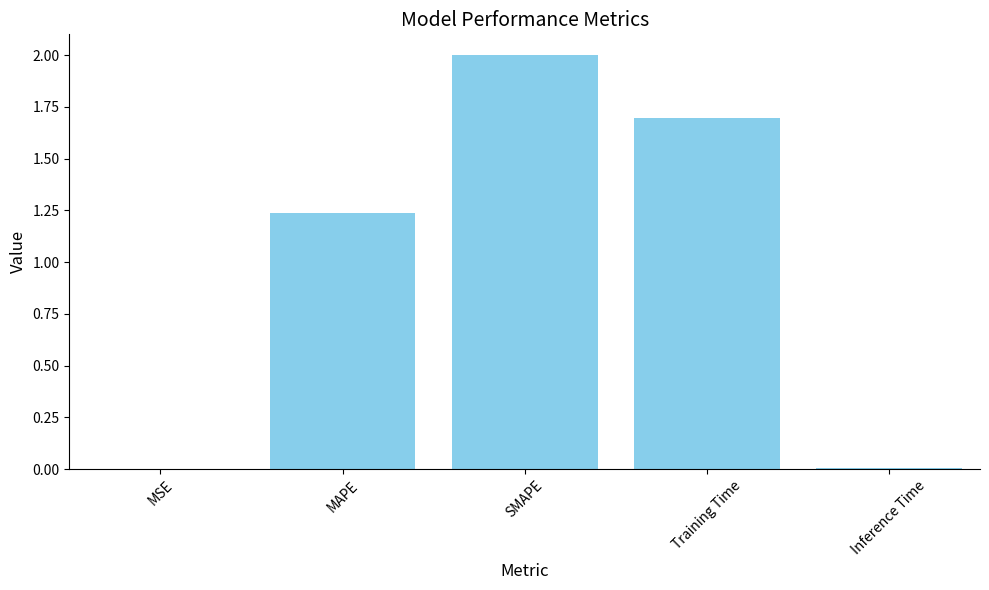

What is the change in value from MSE to MAPE?

+1.2